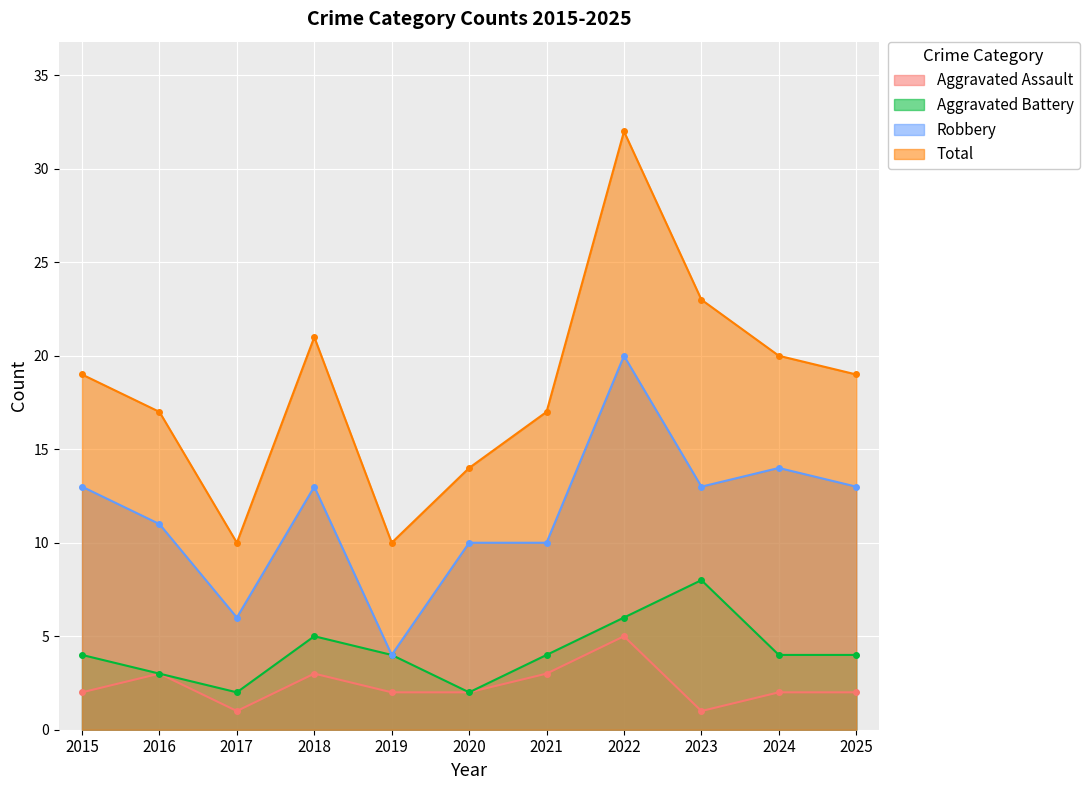

What is the value of the Aggravated Assault point at the 6th from the left?

2